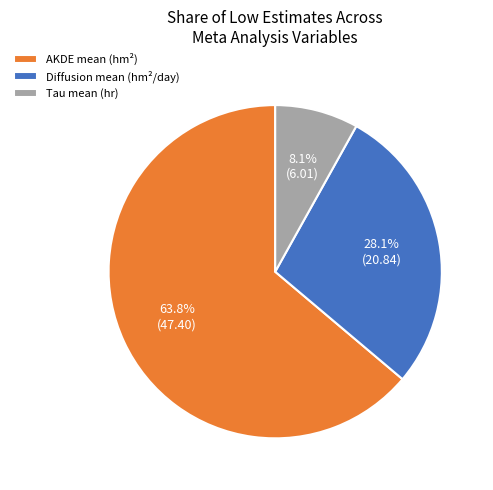

Is there a majority slice in this chart?

Yes